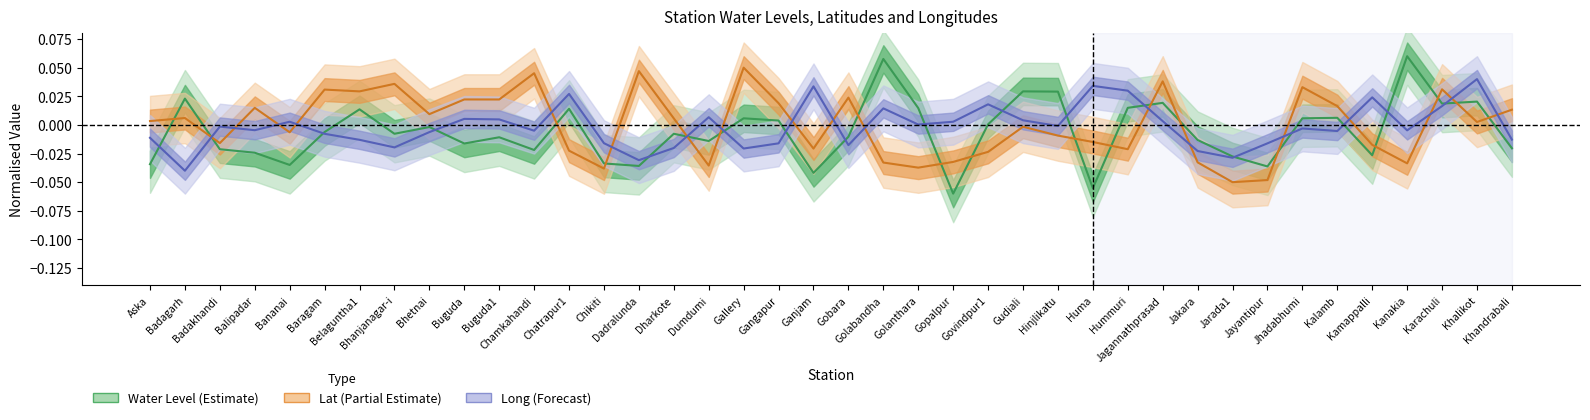

Where is water_level (in m) nearest to the value 0?

Govindpur1